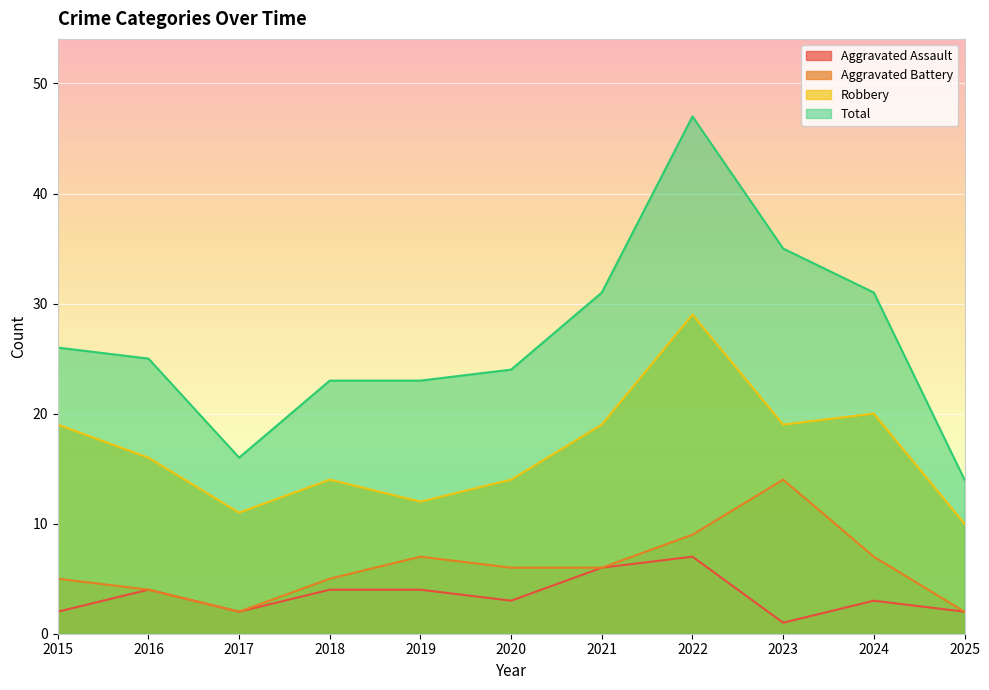

What is the value of the Total point at the 4th from the left?

23